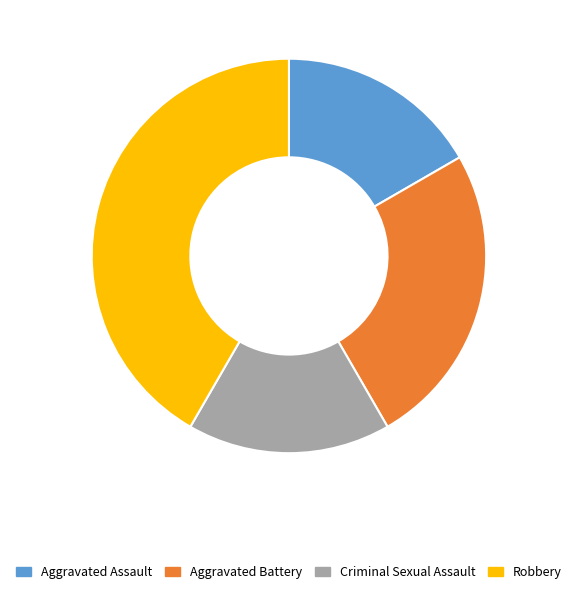

Which slice is the largest?

Robbery